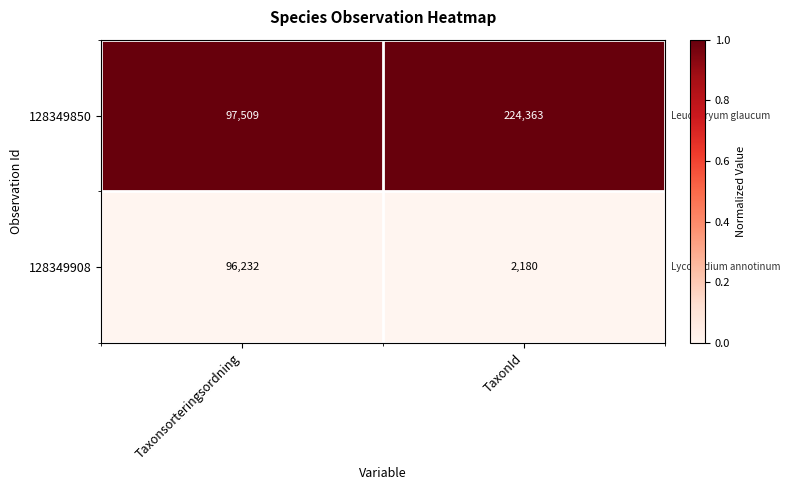

What is the difference between the highest and lowest values at Taxonsorteringsordning?

1277